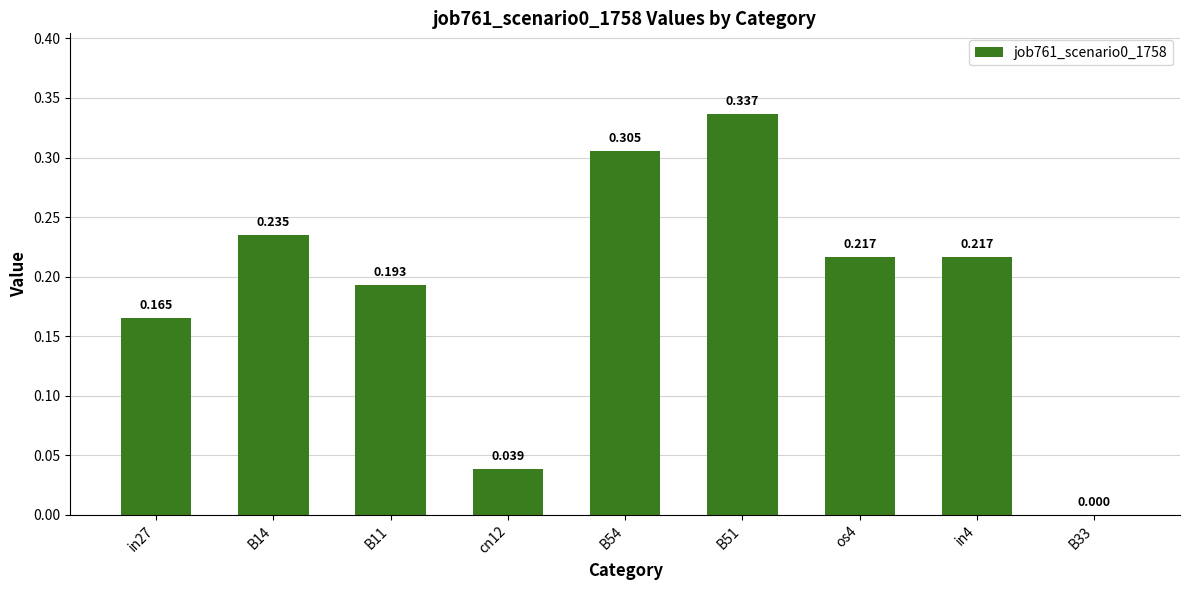

How many values exceed 0?

8